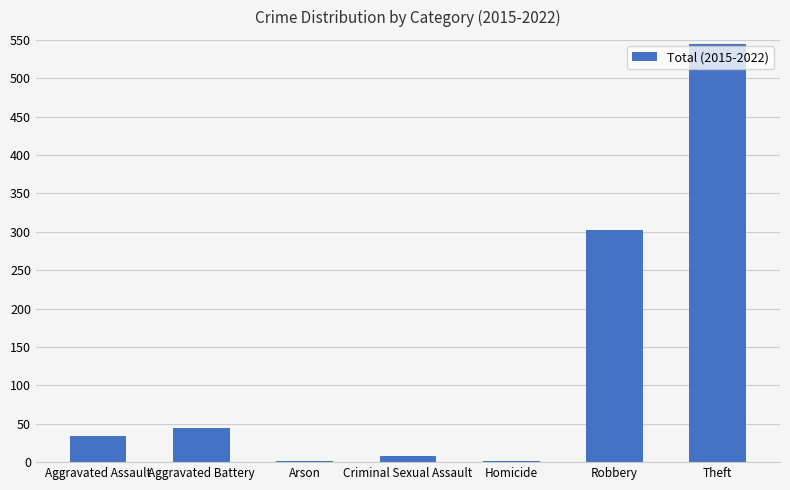

What is the sum of the values at Aggravated Battery and Theft?

588